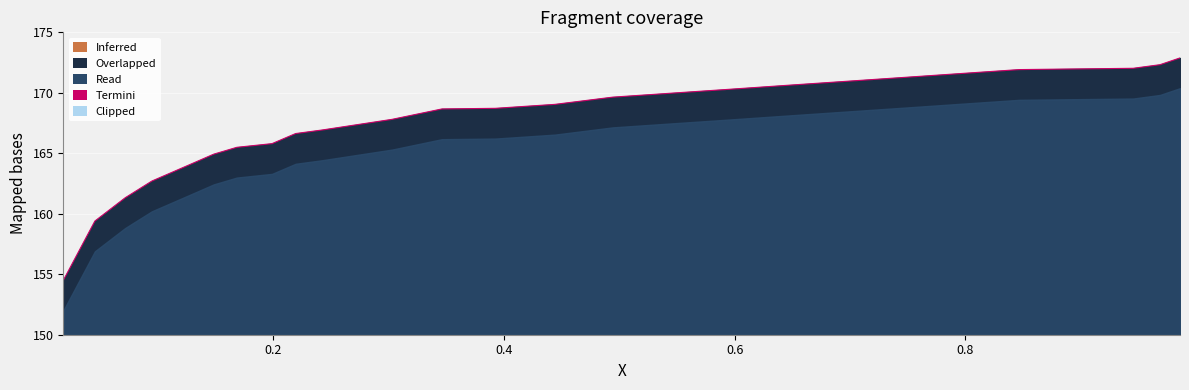

What is the minimum value shown in the chart?

154.5